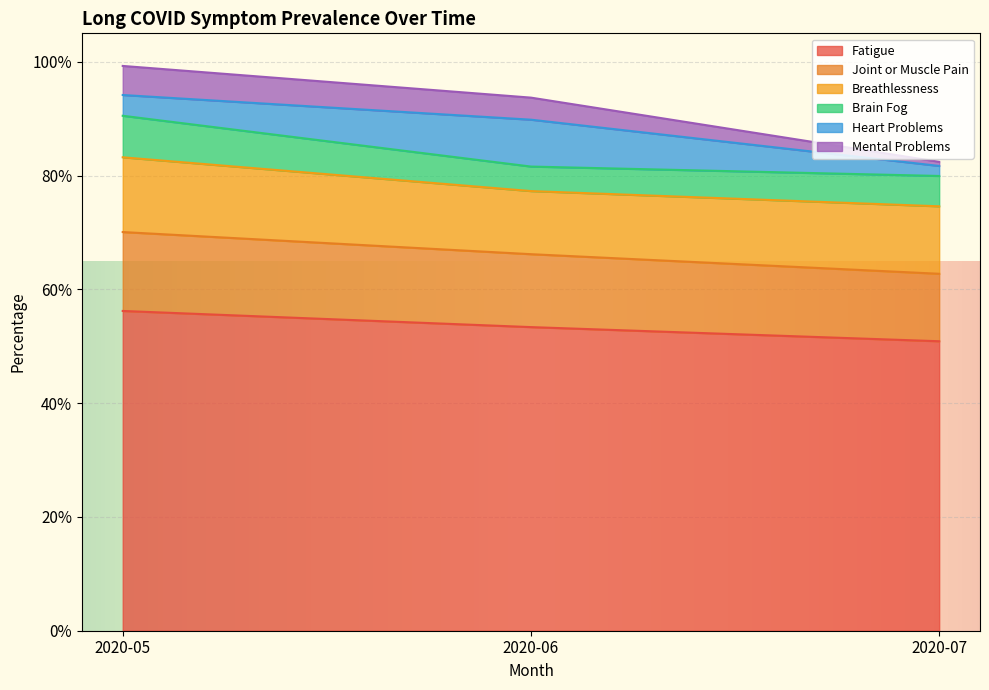

Does the chart display data point markers on the line(s)?

No